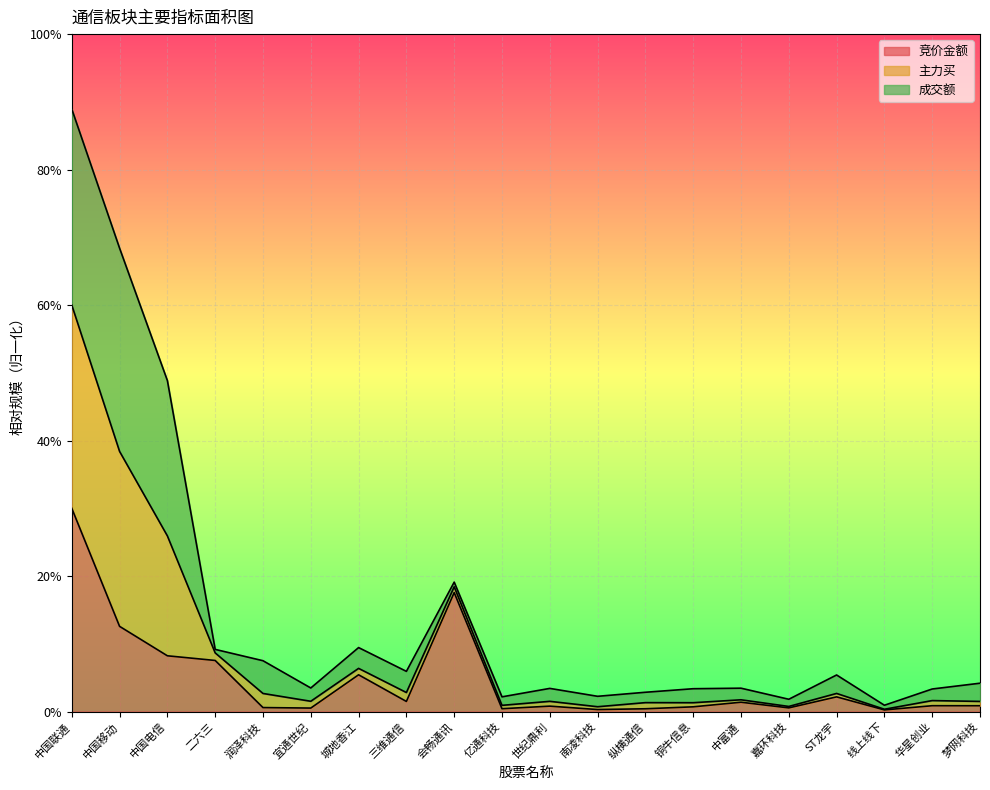

How many interior local peaks does the 主力买 series have?

5